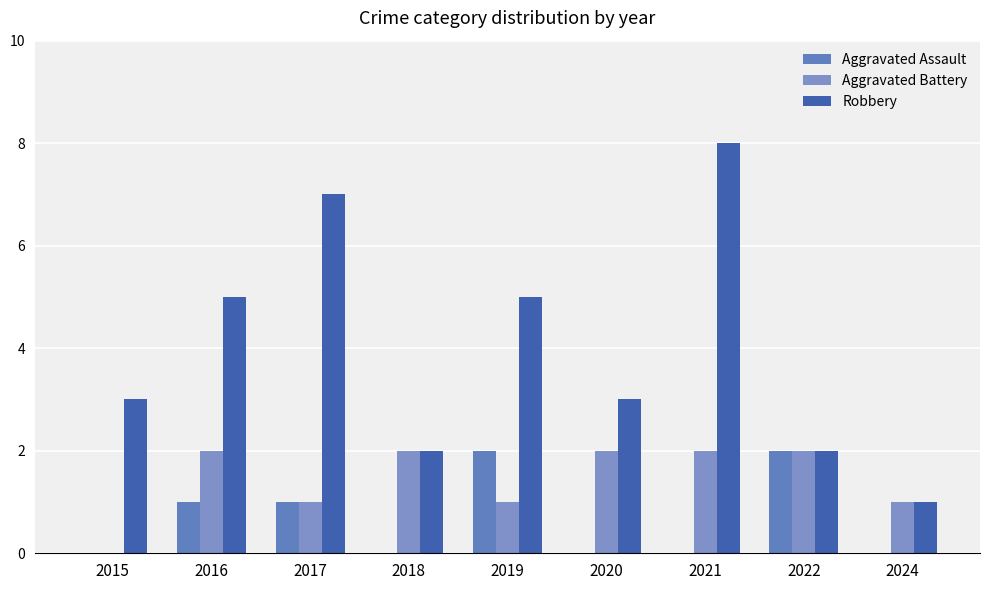

At how many categories does at least one series exceed 0?

9